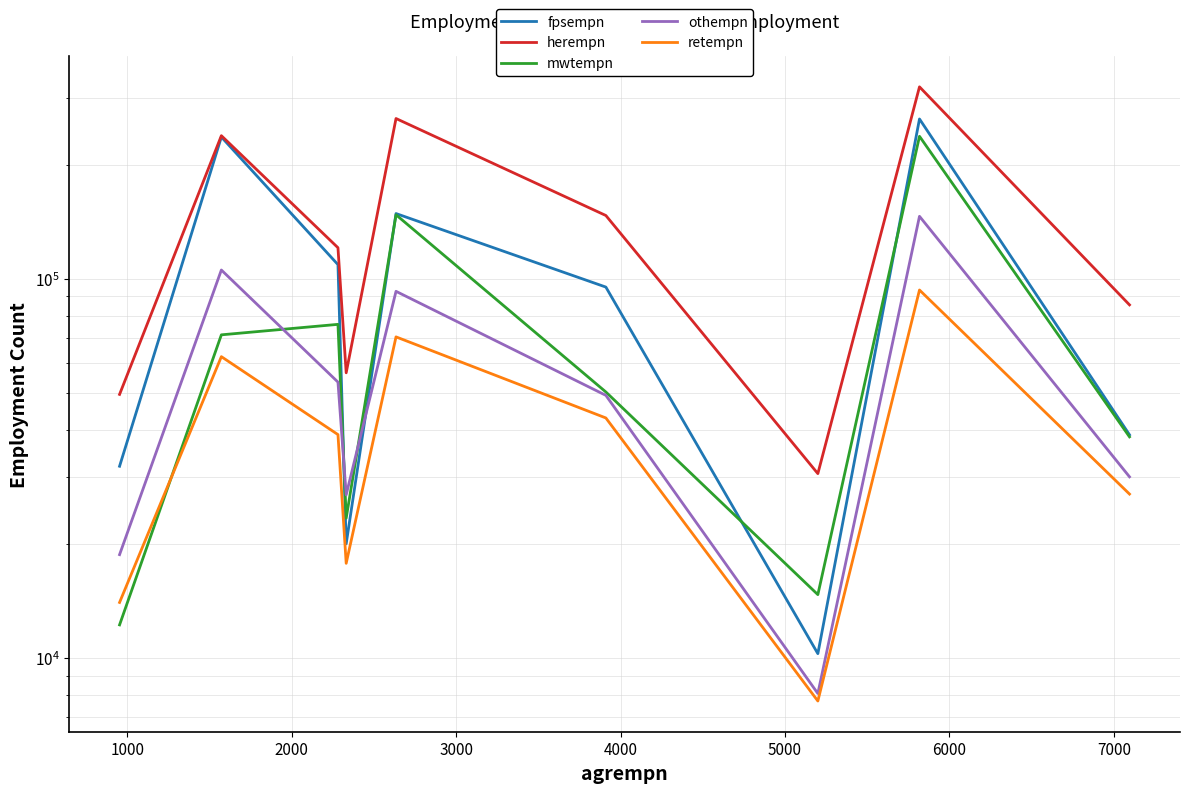

What is the value of the retempn point at the 6th from the left?

42981